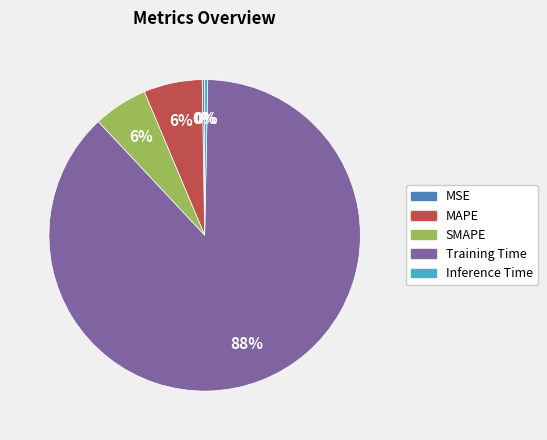

To the nearest percent, what is the combined percentage of SMAPE and Inference Time?

6%